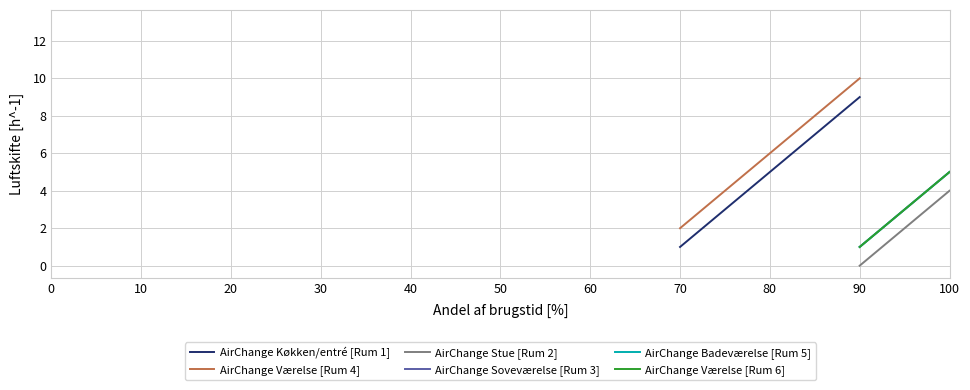

True or false: AirChange Værelse [Rum 4] has a value of nan at 20.

False